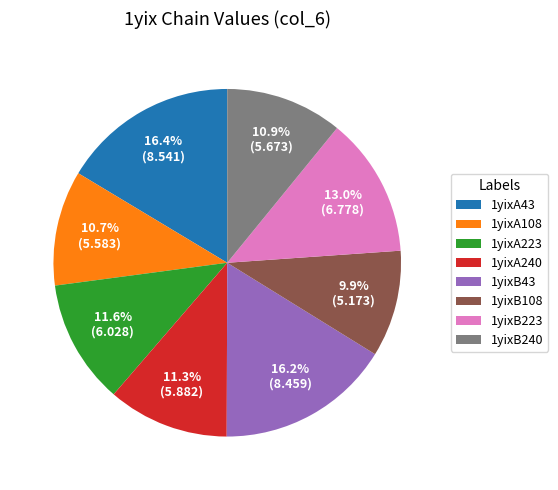

How many slices are in this pie chart?

8